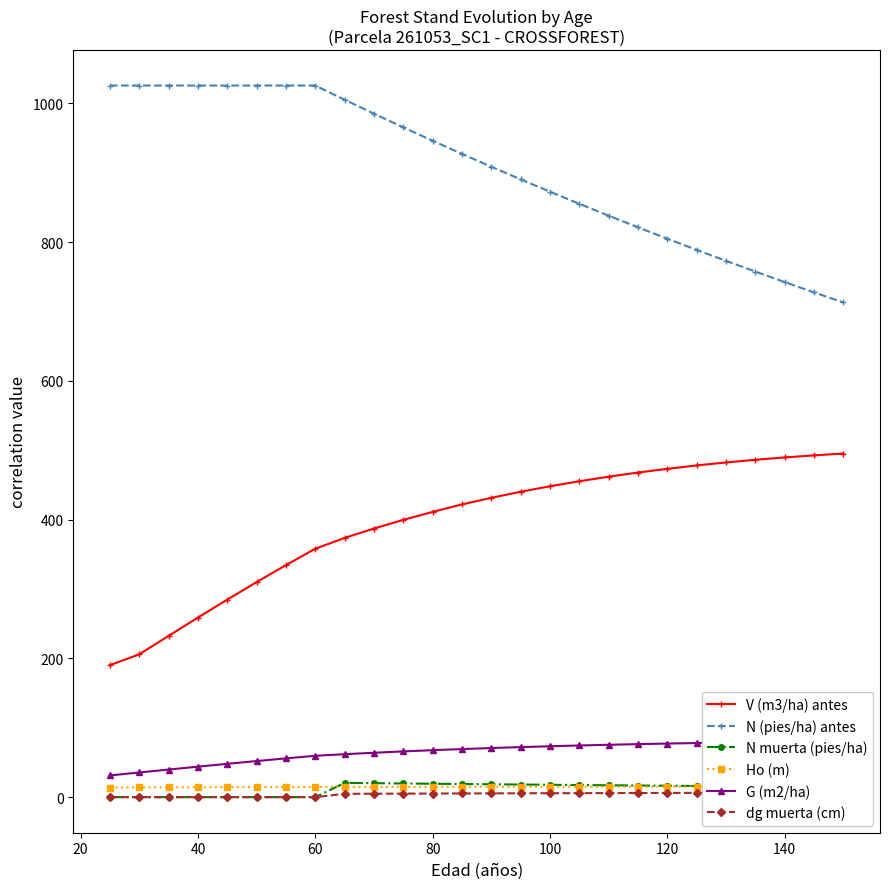

How many categories are shown in the chart?

26